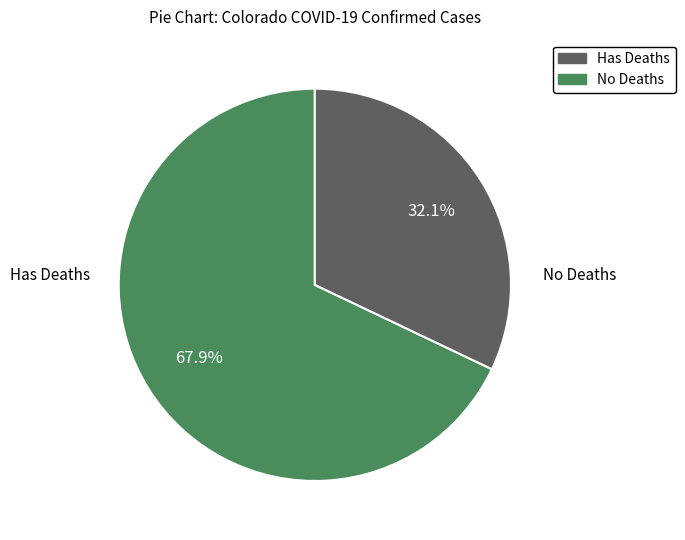

How many segments does this pie chart have?

2